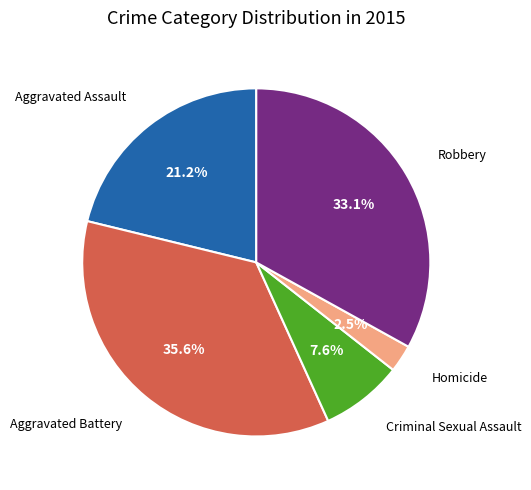

What is the ratio of the value at Aggravated Assault to the value at Aggravated Battery?

0.6